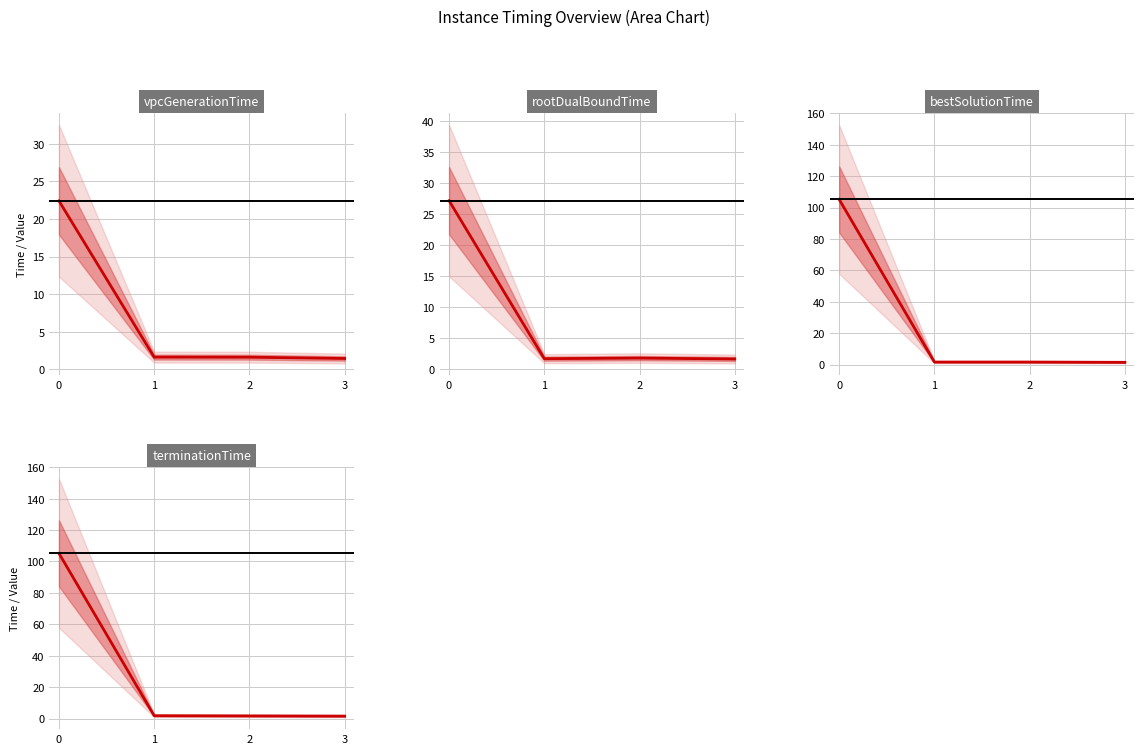

List the series in order of their peak value, lowest first.

vpcGenerationTime, rootDualBoundTime, bestSolutionTime, terminationTime